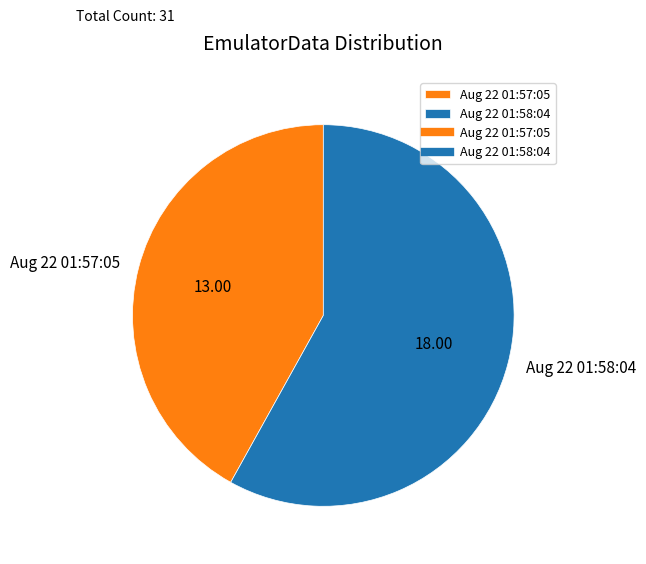

Which has a higher value, Aug 22 01:58:04 or Aug 22 01:57:05?

Aug 22 01:58:04